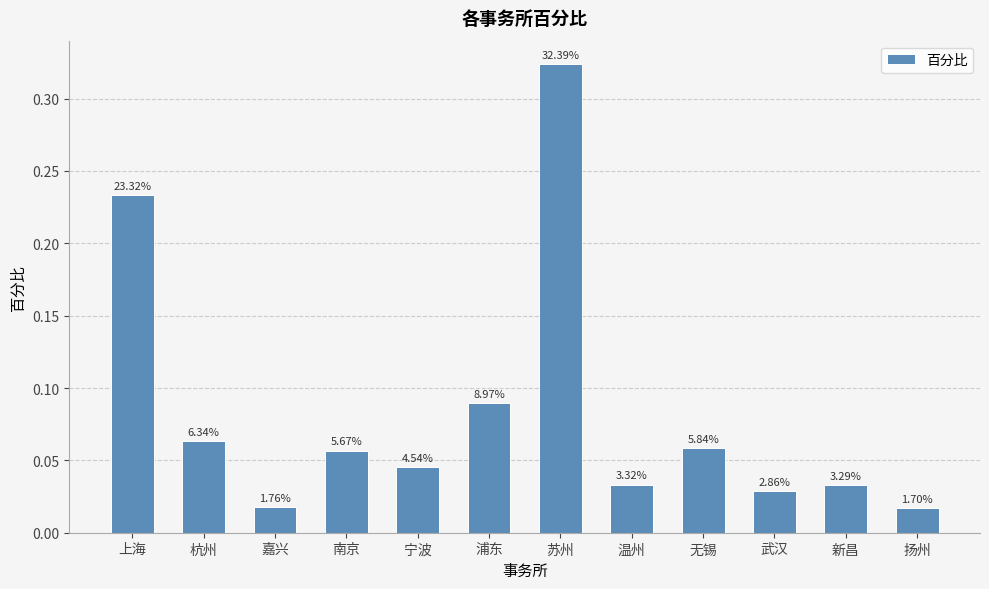

True or false: the data shows 0.1 at 无锡.

True